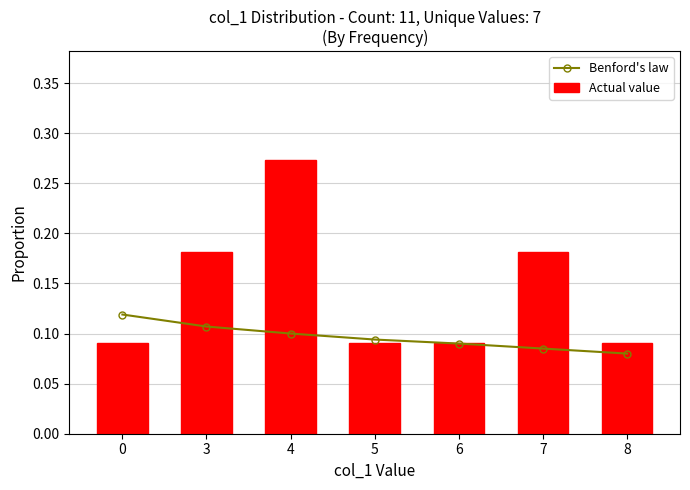

What is the lowest value of the Actual value series?

0.1